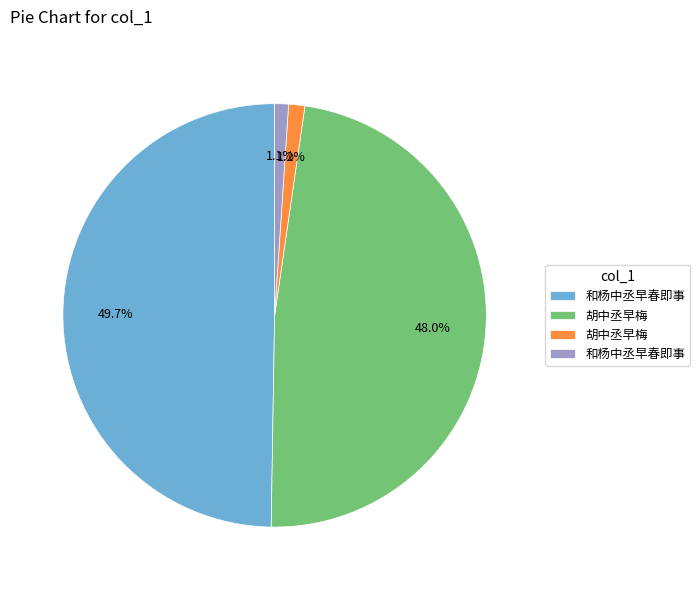

Is there a majority slice in this chart?

No